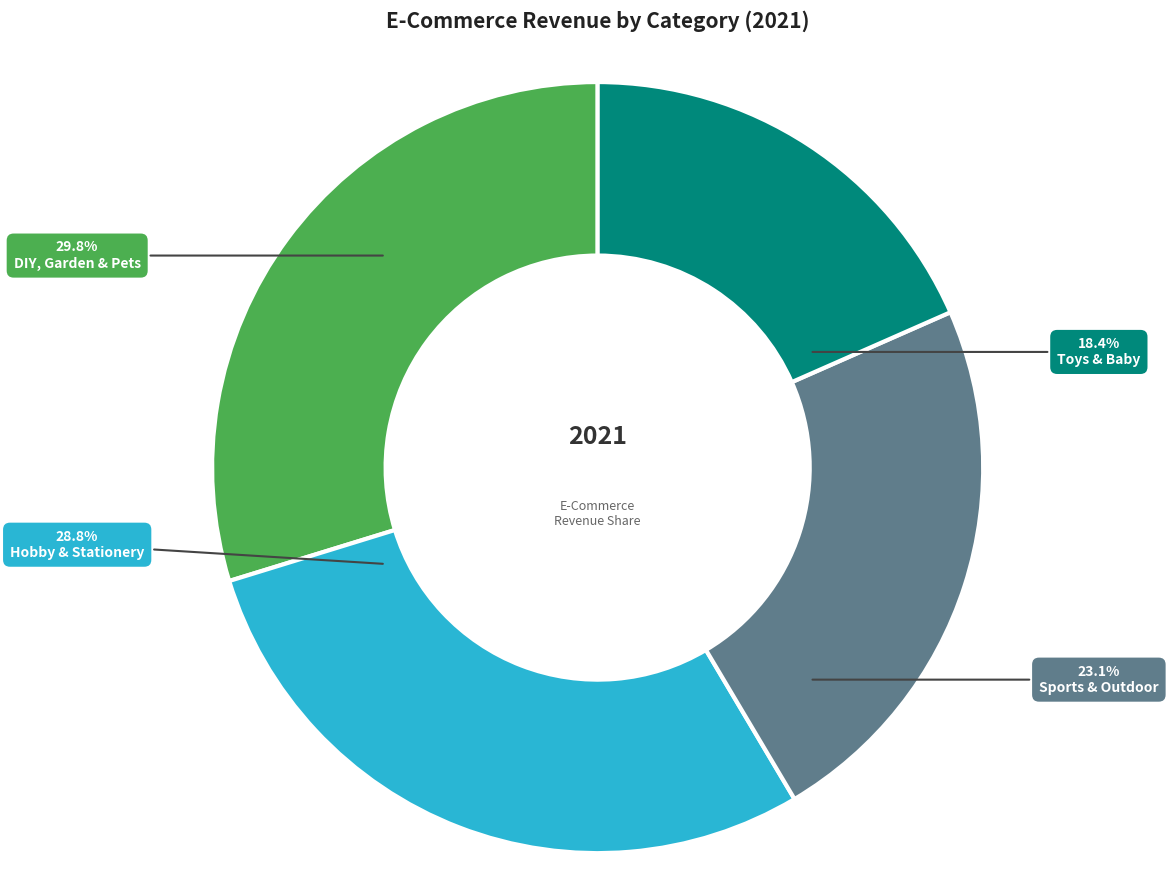

To the nearest percent, what portion does Sports & Outdoor represent?

23%